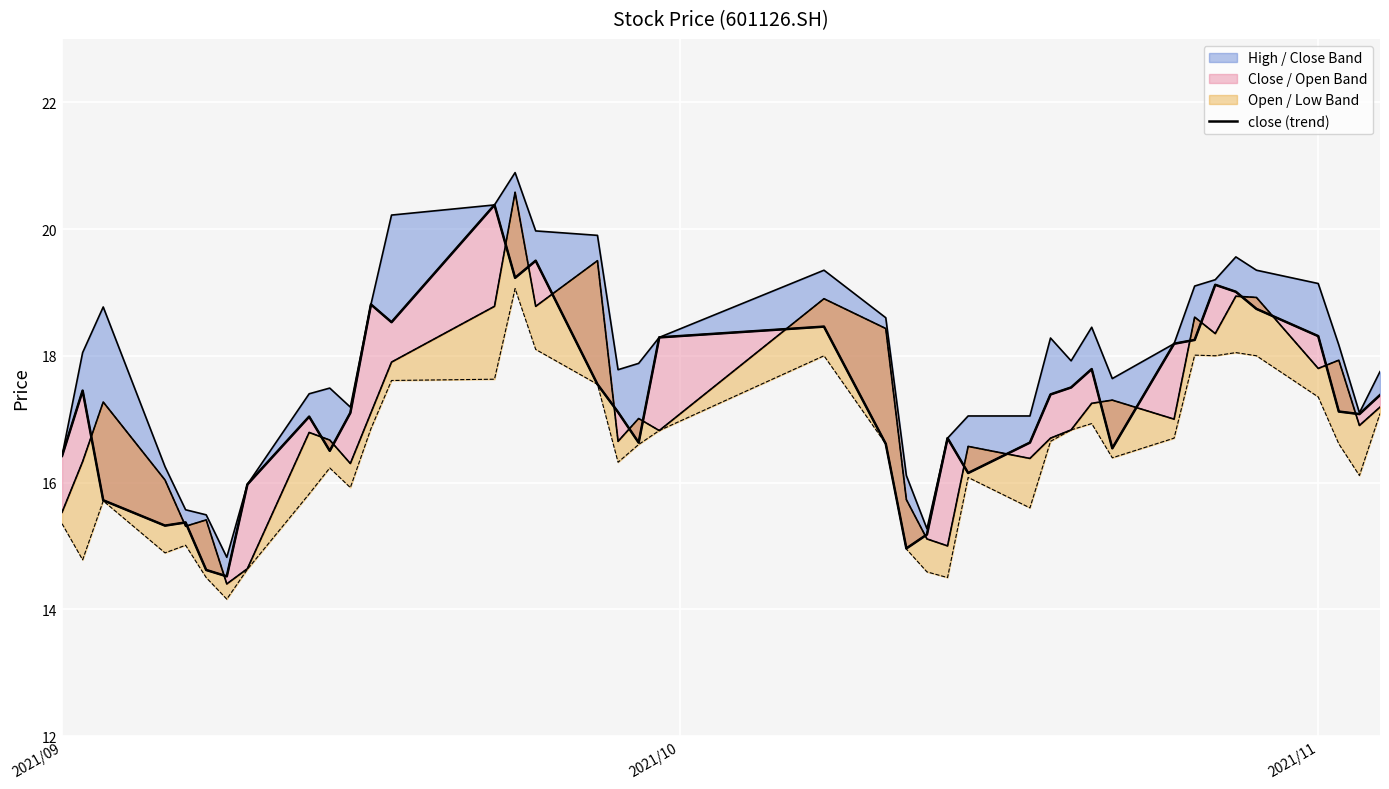

Reading left to right, transcribe all the data shown in this chart.

16.4	17.4	15.7	15.3	15.4	14.6	14.5	16.0	17.0	16.5	17.1	18.8	18.5	20.4	19.2	19.5	17.6	17.1	16.6	18.3	18.5	16.6	15.0	15.2	16.7	16.1	16.6	17.4	17.5	17.8	16.5	18.2	18.2	19.1	19.0	18.7	18.3	17.1	17.1	17.4